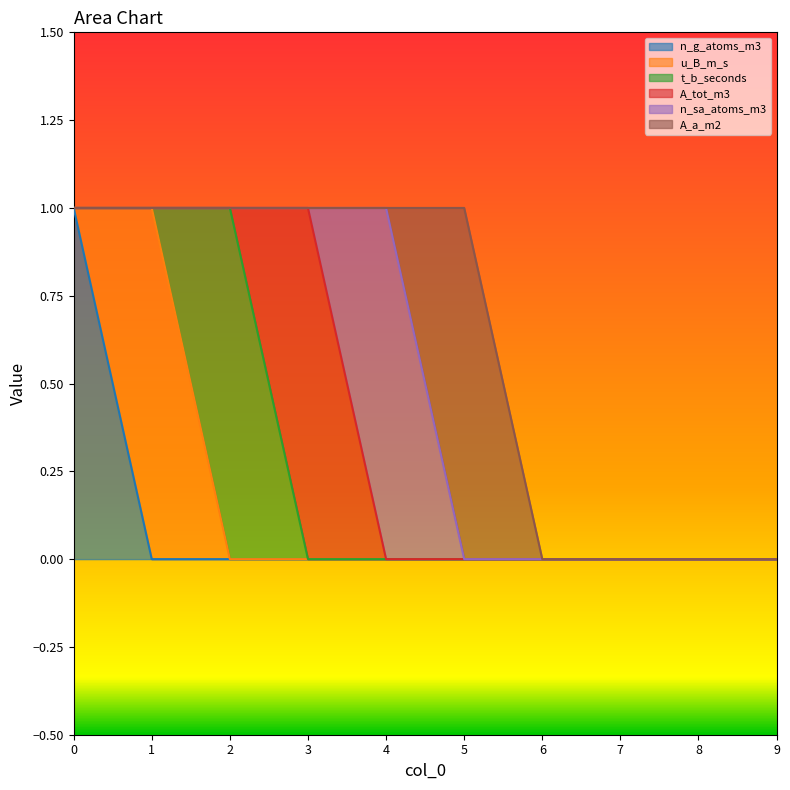

Which series has the largest total across all categories?

n_g_atoms_m3